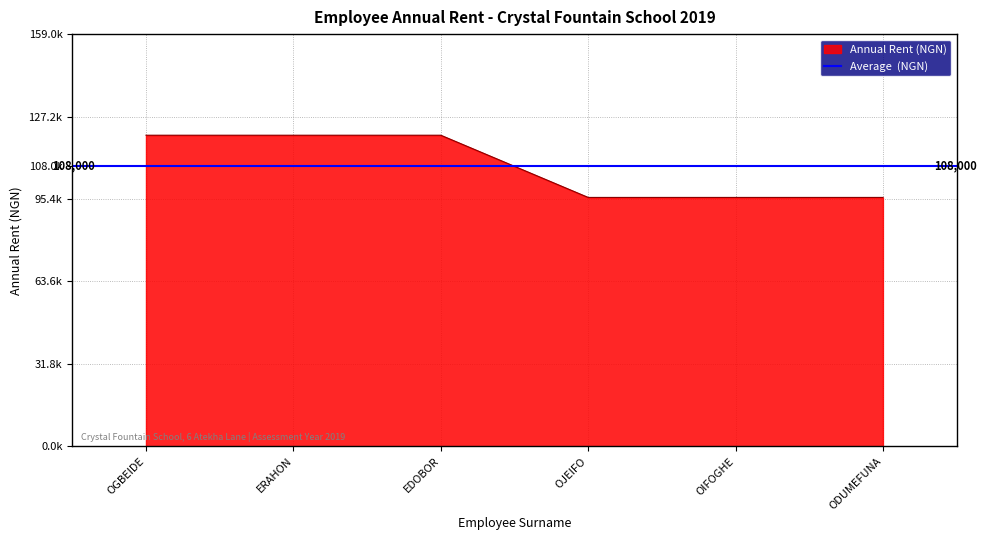

How many lines are shown in the chart?

1